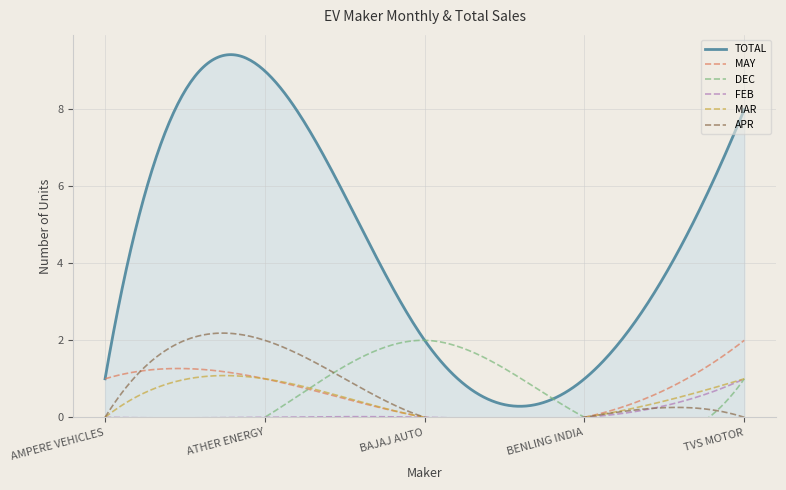

Reading left to right, extract all data points from this chart.

TOTAL: 1	9	2	1	8
MAY: 1	1	0	0	2
DEC: 0	0	2	0	1
FEB: 0	0	0	0	1
MAR: 0	1	0	0	1
APR: 0	2	0	0	0